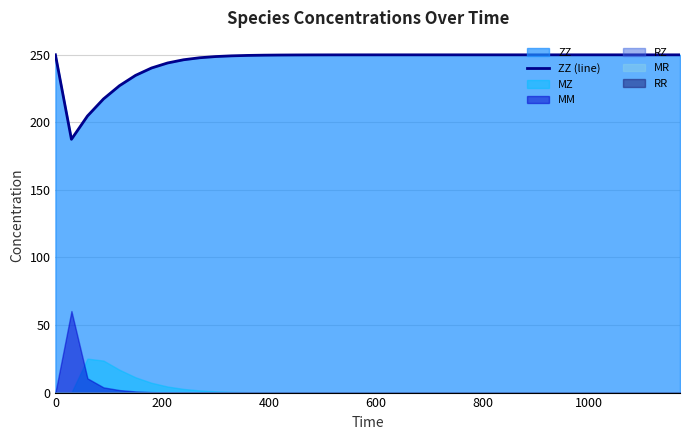

How many data points are less than 249?

10